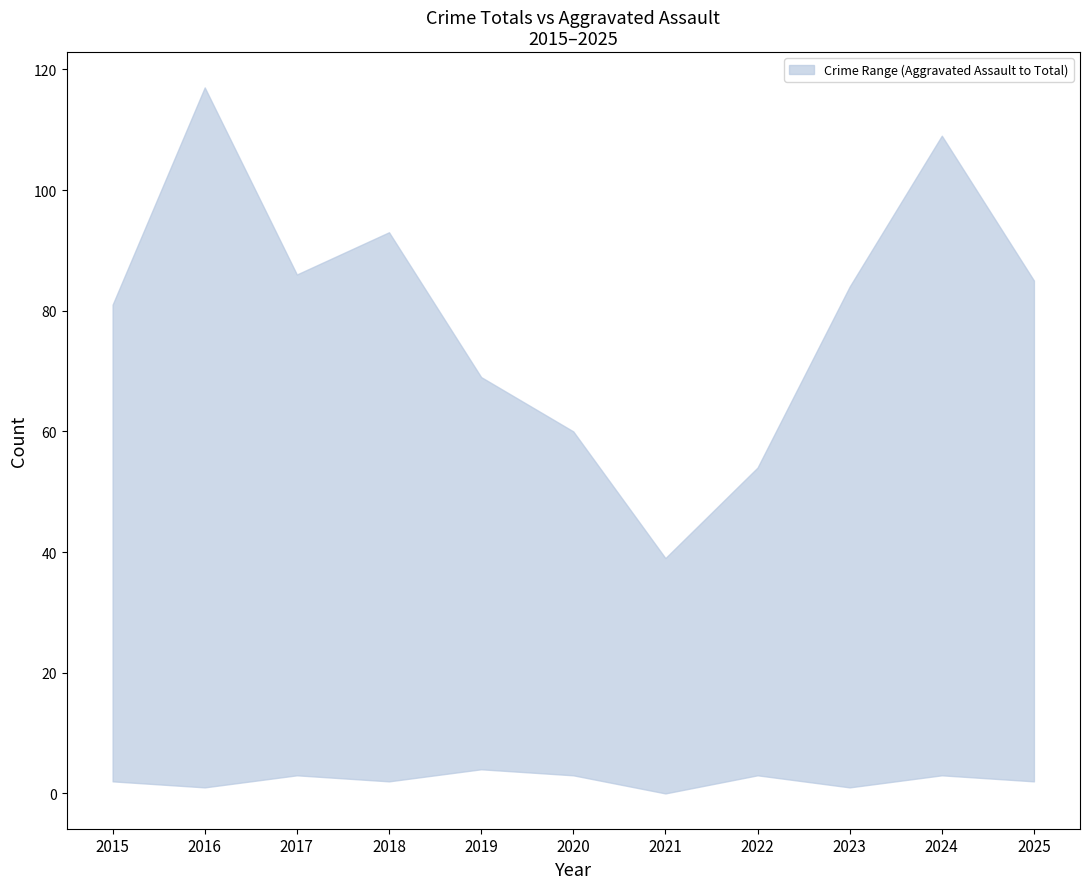

Where is the first local maximum for upper?

2016